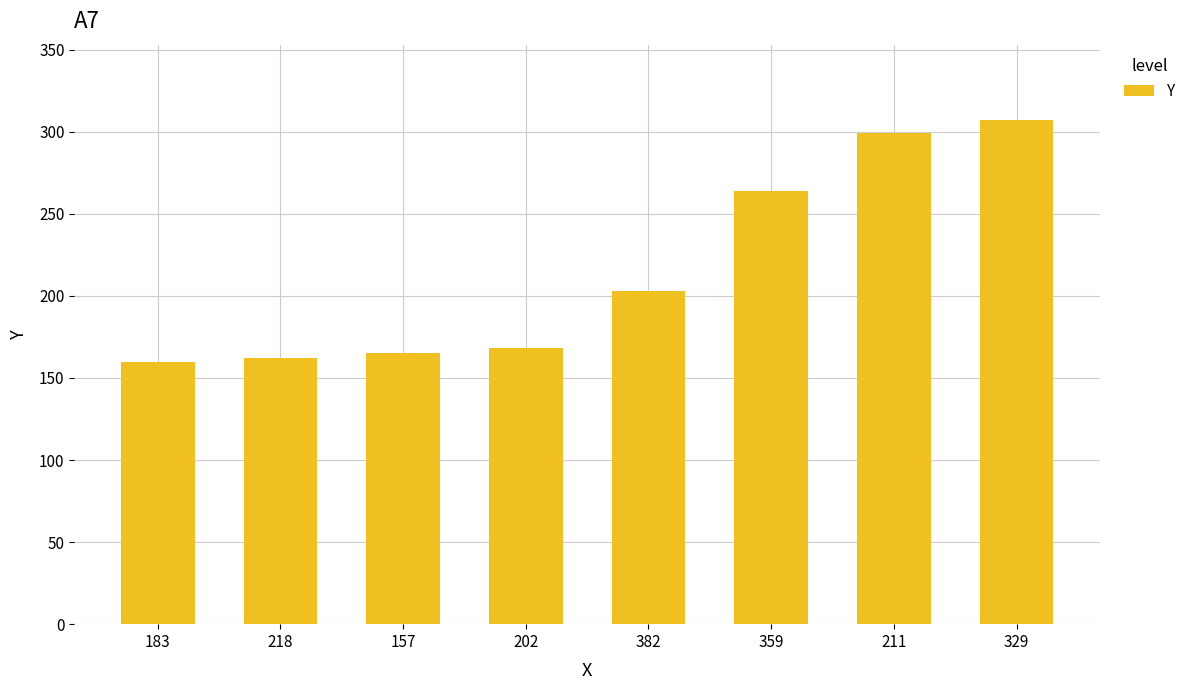

The chart shows a value of 221 at 218. True or false?

False